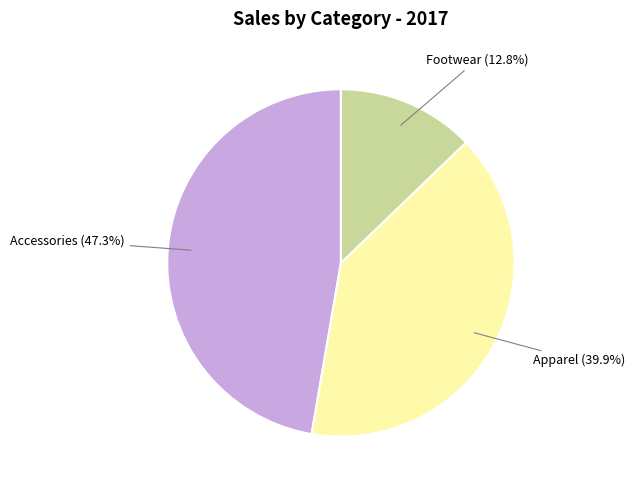

Is there a majority slice in this chart?

No